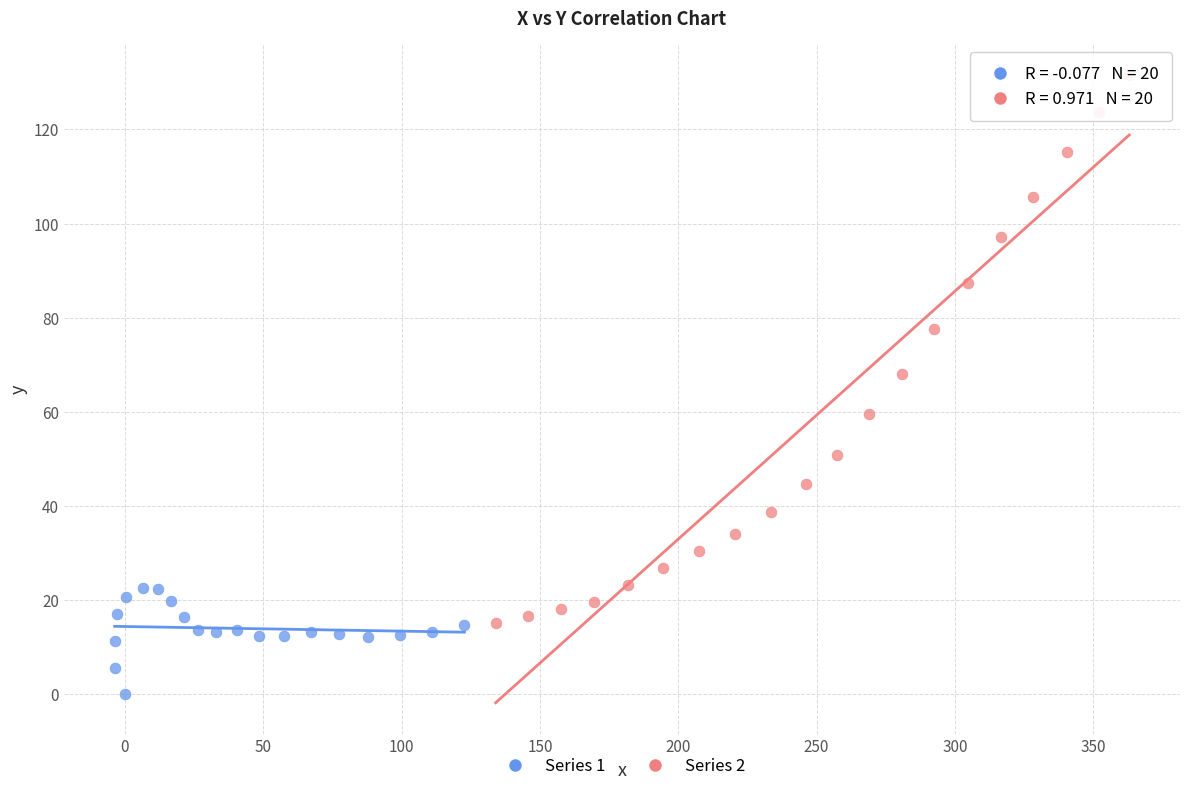

Which series reaches the maximum Y coordinate?

Series 2